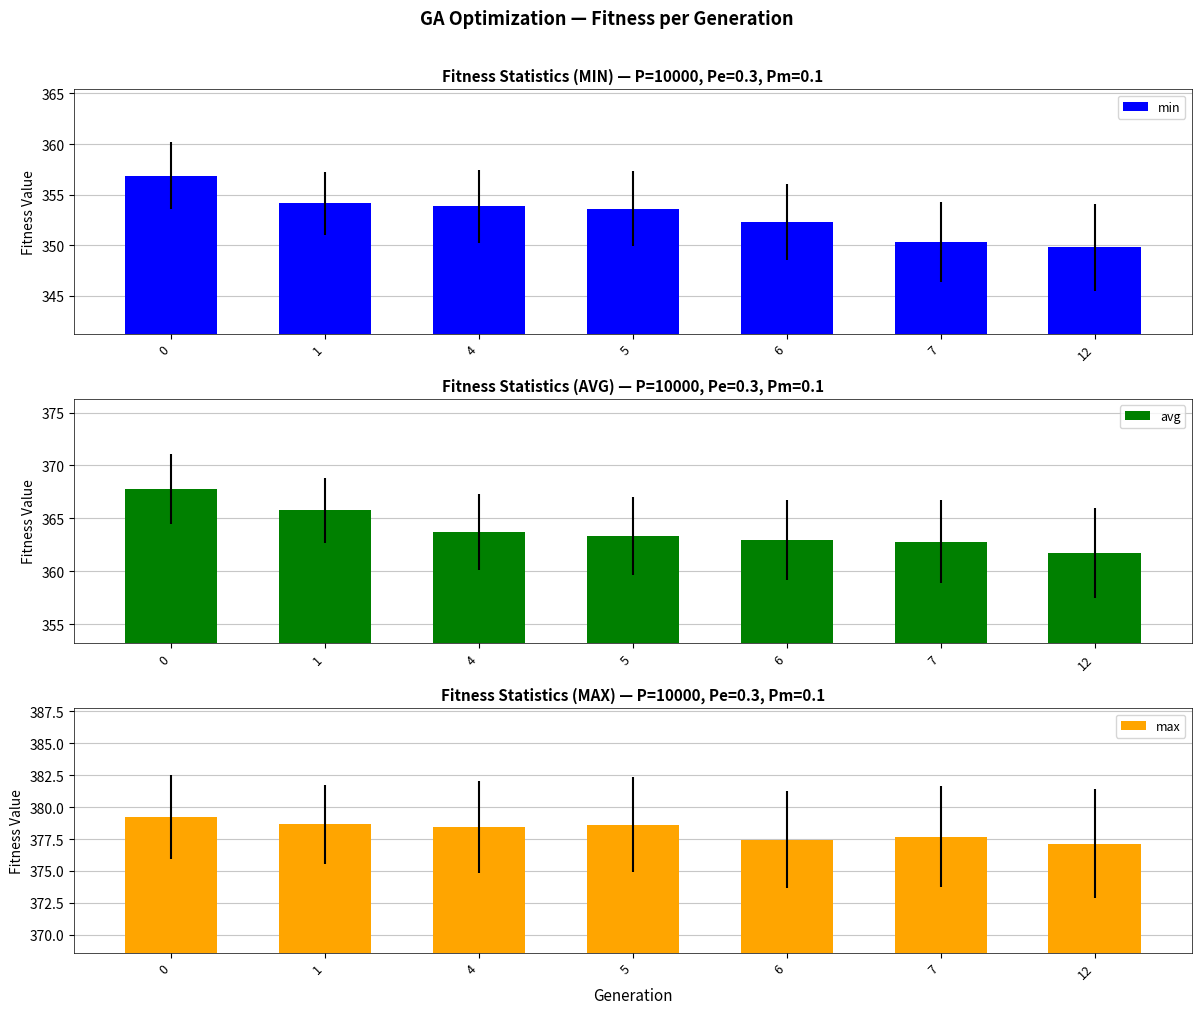

Is it true that avg equals 361.7 at 12?

True